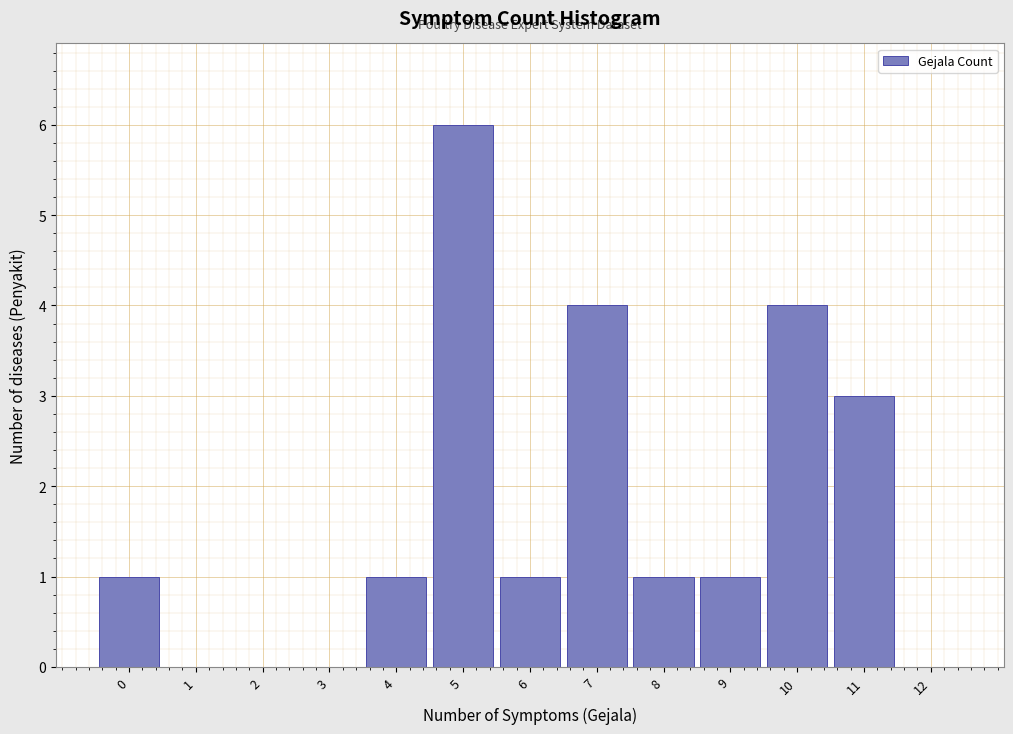

Which range on the x-axis has the tallest bar?

4.5 to 5.5